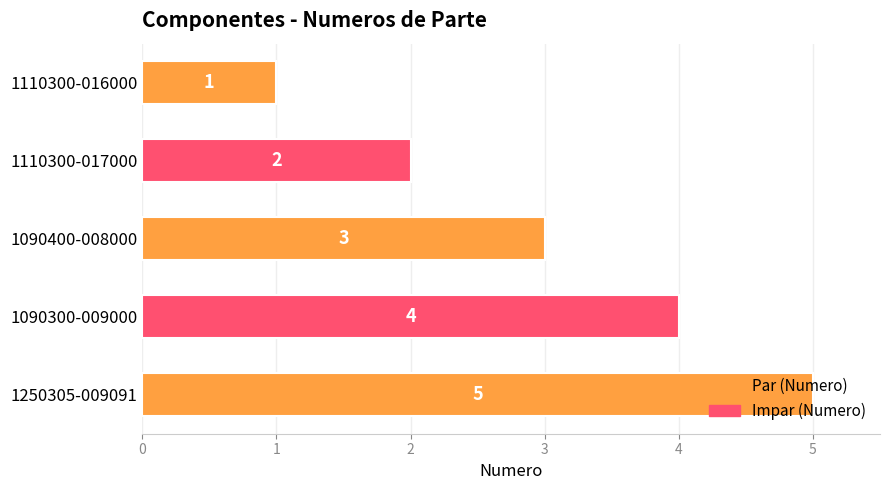

What is the sum of all values?

15